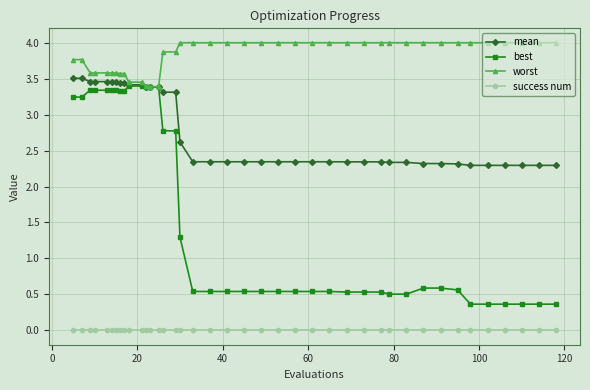

Which series has the largest total across all categories?

worst